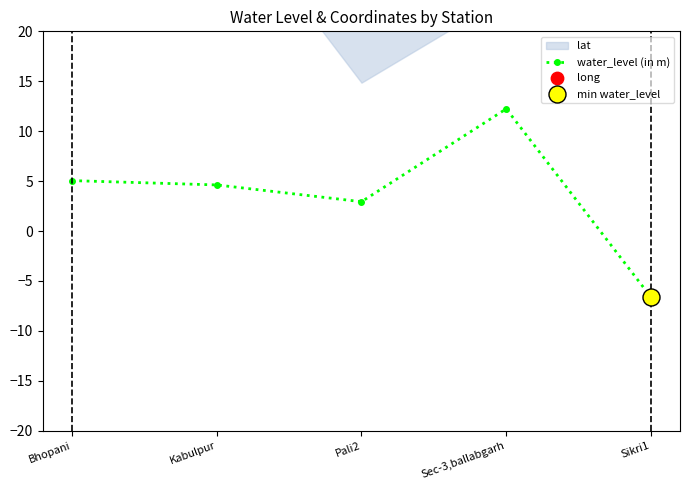

Which series has the widest spread of Y values?

water_level (in m)